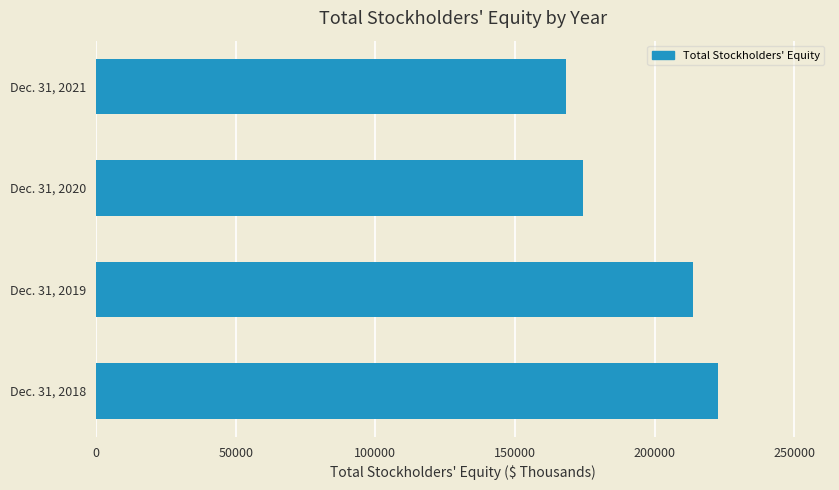

List the labels in order of value, smallest first.

Dec. 31, 2021, Dec. 31, 2020, Dec. 31, 2019, Dec. 31, 2018